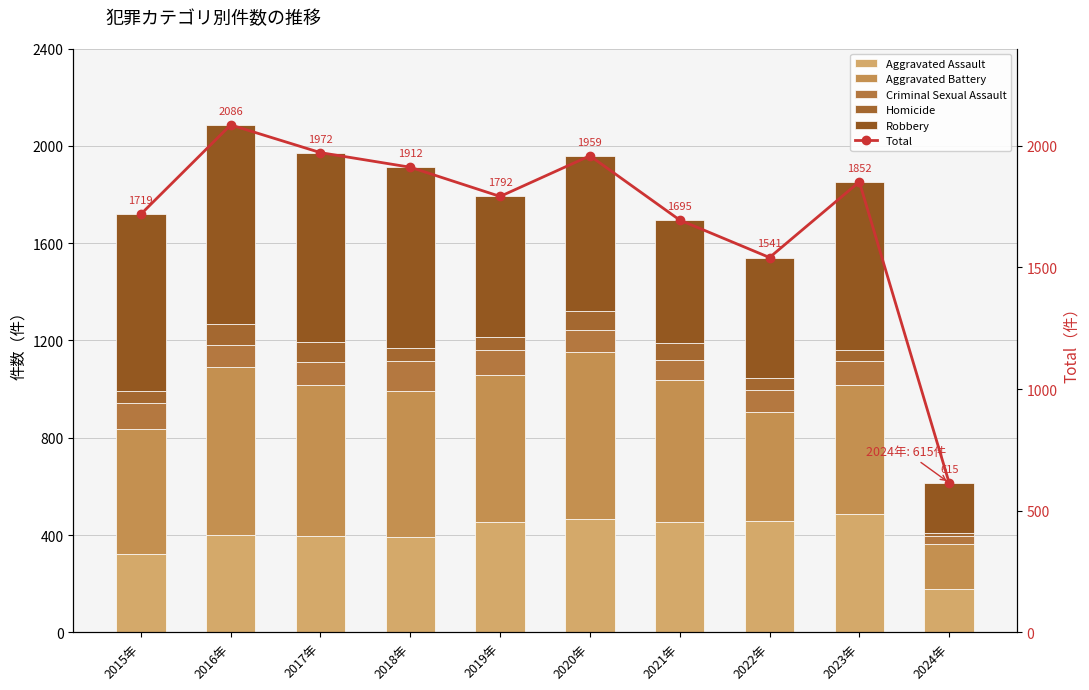

Reading right to left, transcribe all the data shown in this chart.

Aggravated Assault: 2024年=180	2023年=488	2022年=458	2021年=452	2020年=466	2019年=452	2018年=392	2017年=396	2016年=402	2015年=323
Aggravated Battery: 2024年=182	2023年=530	2022年=446	2021年=587	2020年=686	2019年=608	2018年=600	2017年=623	2016年=691	2015年=515
Criminal Sexual Assault: 2024年=33	2023年=96	2022年=93	2021年=81	2020年=89	2019年=102	2018年=123	2017年=91	2016年=87	2015年=105
Homicide: 2024年=13	2023年=48	2022年=49	2021年=69	2020年=81	2019年=53	2018年=56	2017年=82	2016年=87	2015年=50
Robbery: 2024年=207	2023年=690	2022年=495	2021年=506	2020年=637	2019年=577	2018年=741	2017年=780	2016年=819	2015年=726
Total: 2024年=615	2023年=1852	2022年=1541	2021年=1695	2020年=1959	2019年=1792	2018年=1912	2017年=1972	2016年=2086	2015年=1719